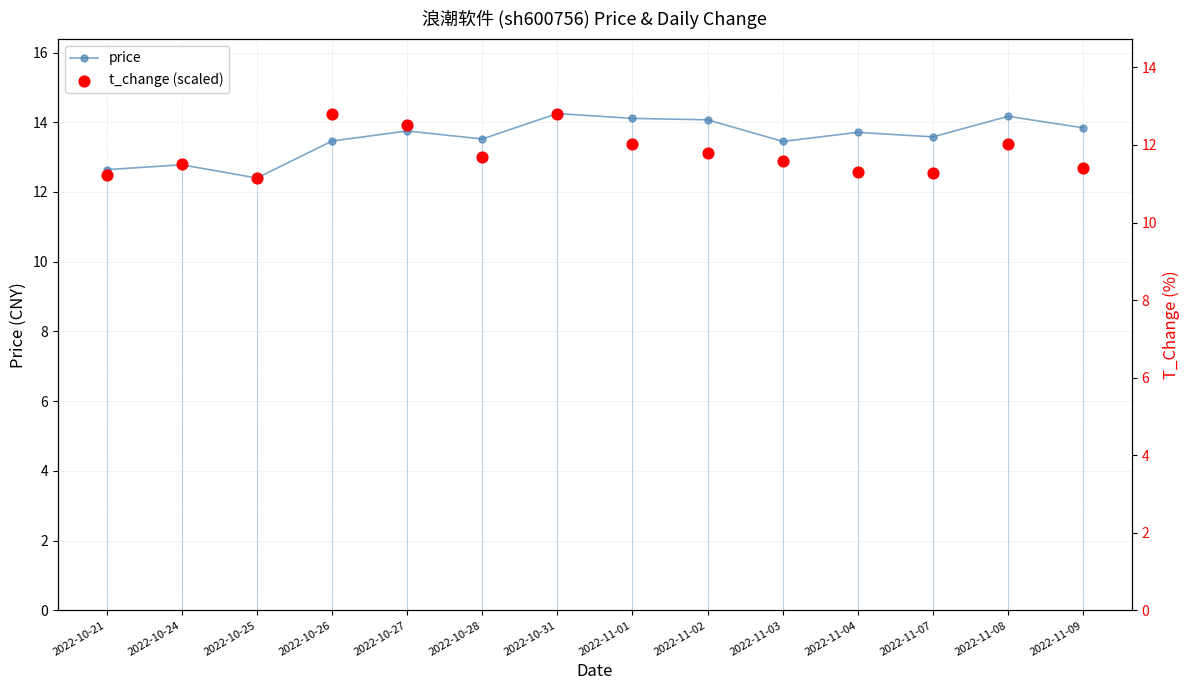

Is the value of price at 2022-11-01 greater than the value of t_change (scaled) at 2022-11-02?

Yes